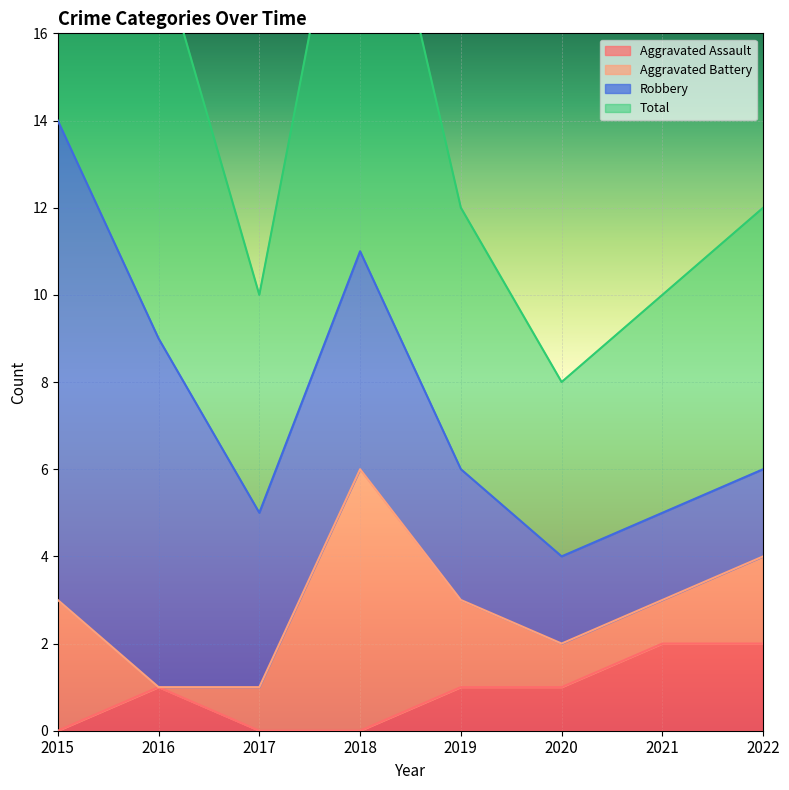

True or false: Aggravated Assault has a value of 0 at 2019.

False